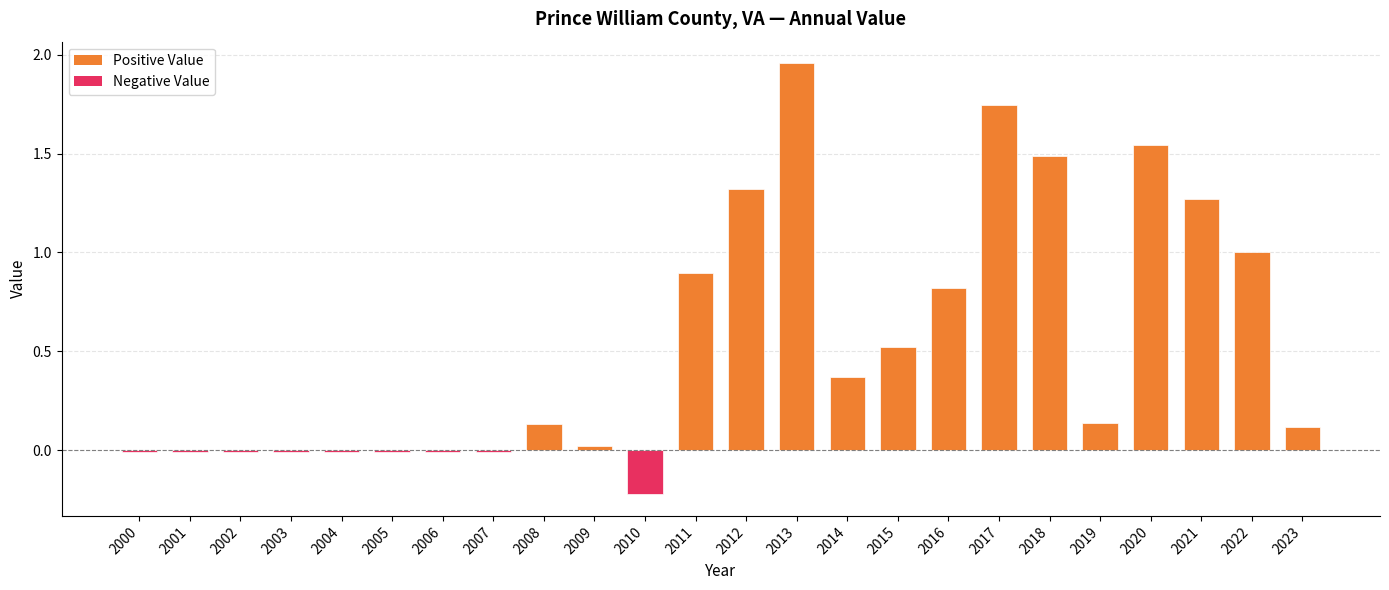

Which category has the lowest value across all series?

2010